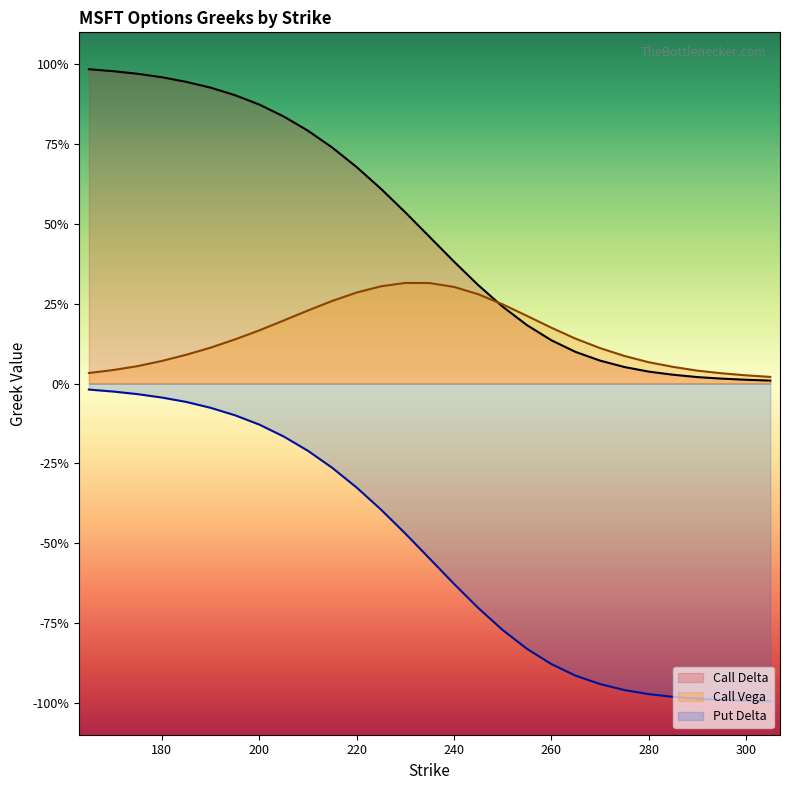

What is the value of the Put Delta point at the 18th from the left?

-0.8